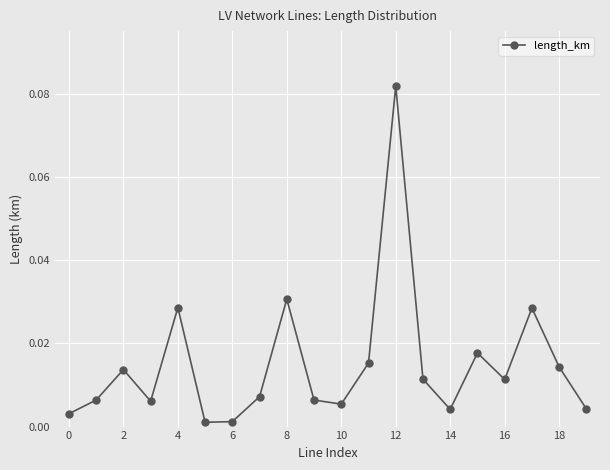

What is the sum of all values?

0.3